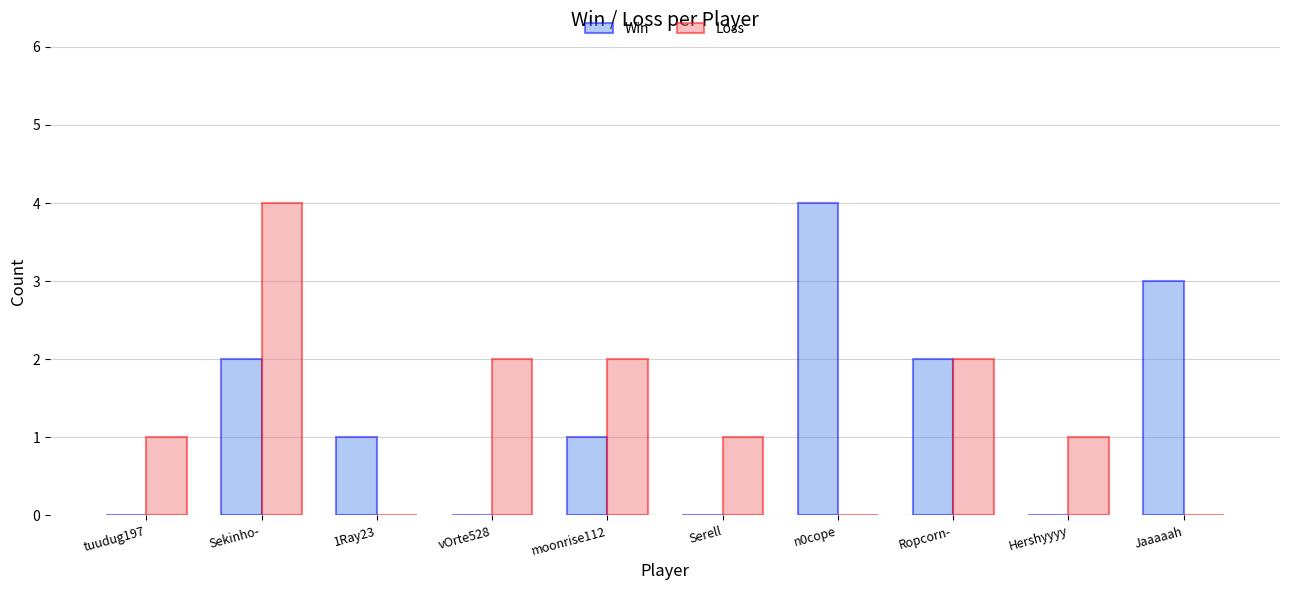

What is the sum of all Win values?

13